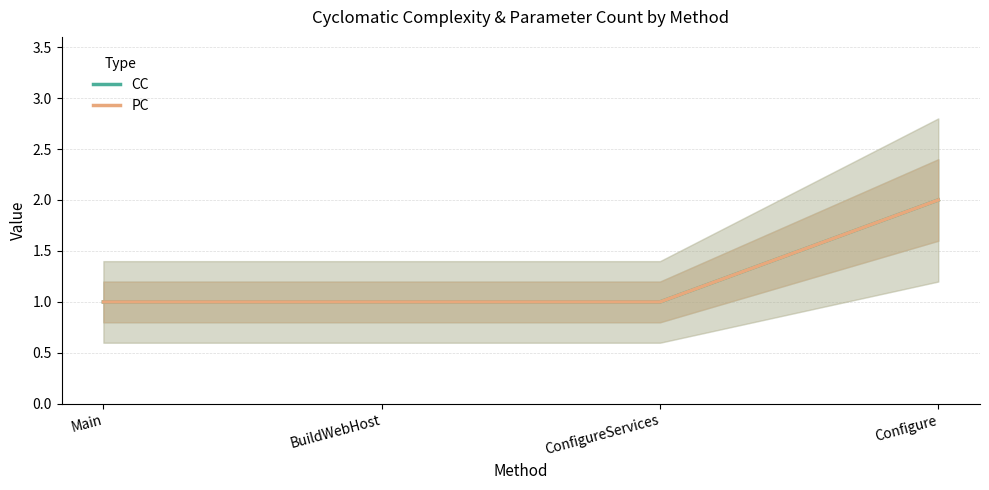

What position from the left is Main?

1